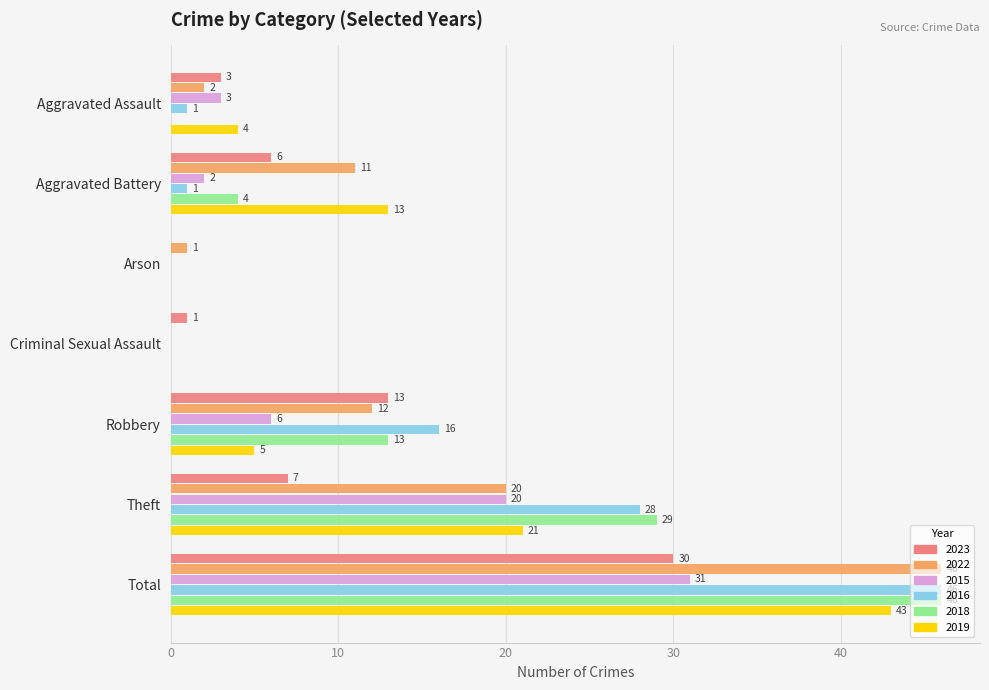

What is the sum of all 2018 values?

92